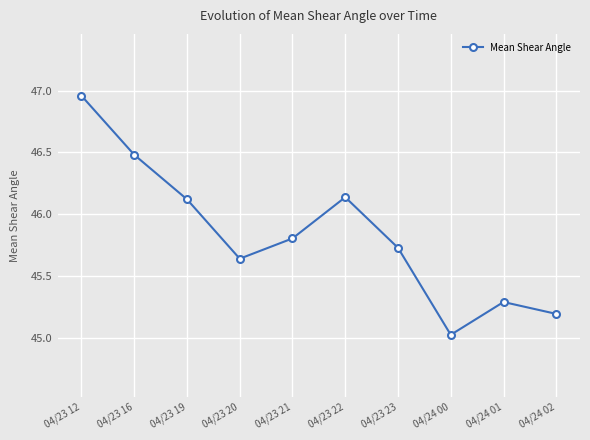

Approximately how many times larger is the value at 04/23 20 compared to 04/24 02?

1.0